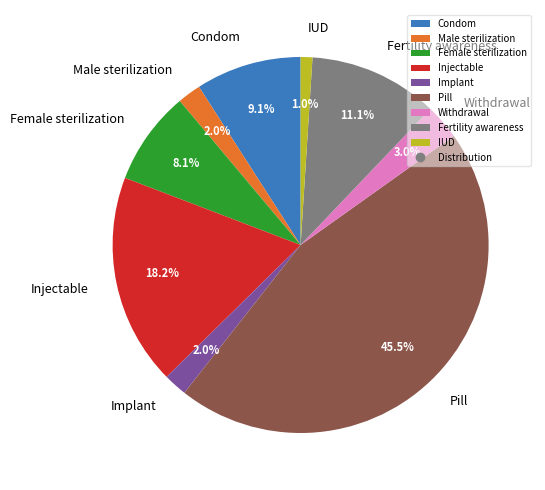

Which category has the smallest portion of the pie?

IUD